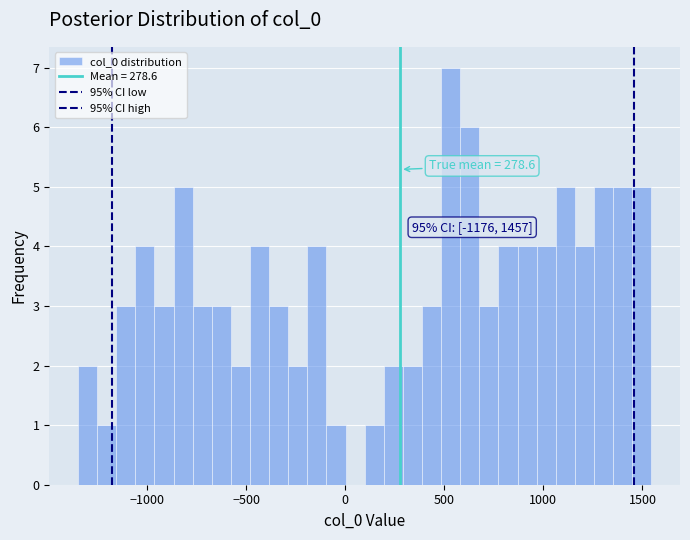

Around what value on the x-axis is the tallest bar? Give the approximate position of its centre, as read against the axis.

550